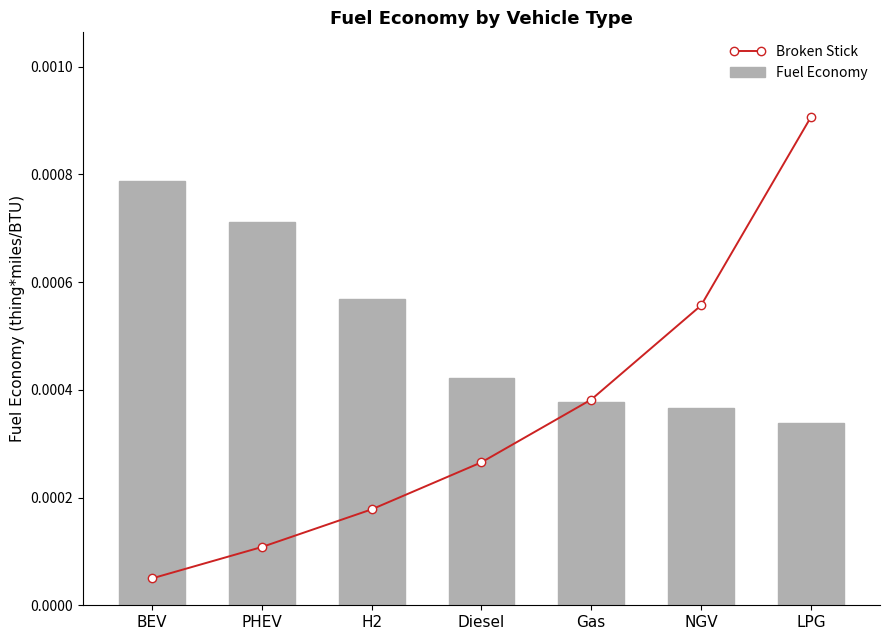

The Broken Stick series shows 0.0 at Gas. True or false?

True